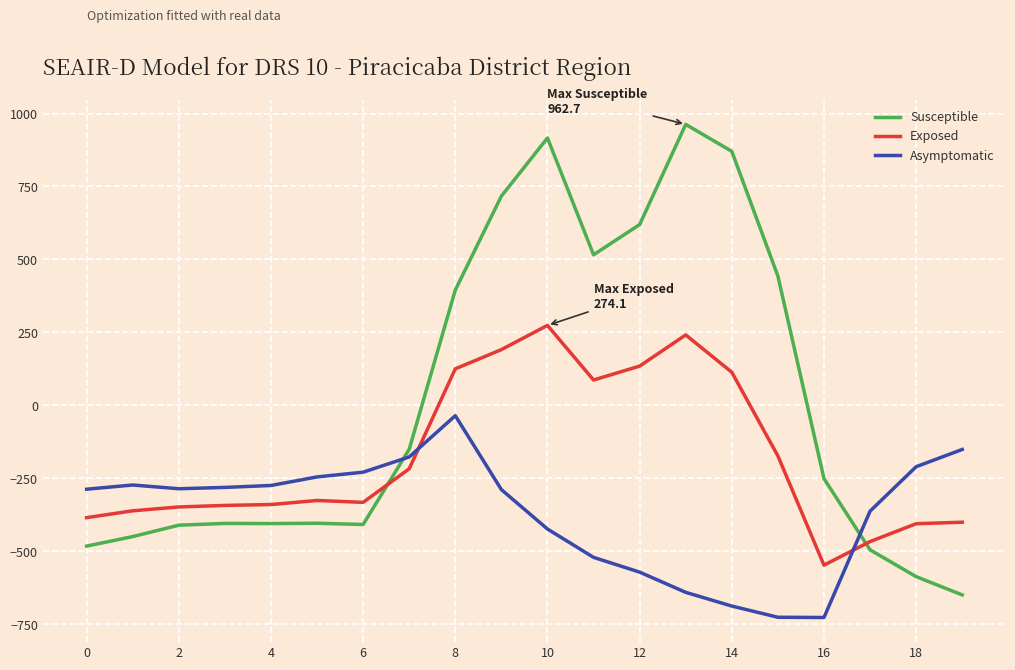

List the series in order of their overall mean, lowest first.

Asymptomatic, Exposed, Susceptible